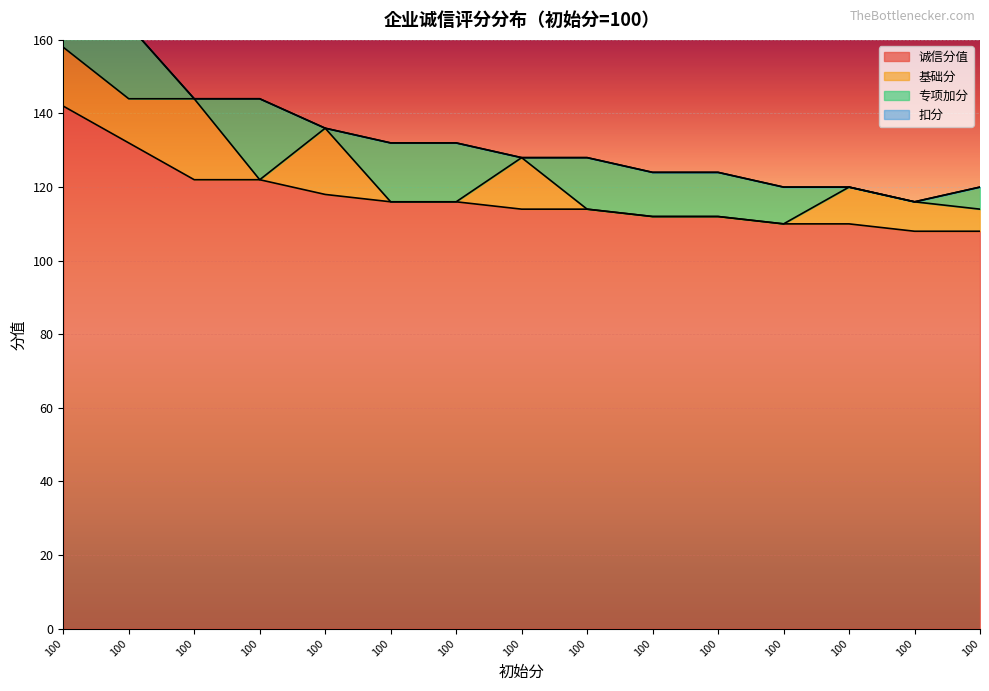

What is the spread (max minus min) of values at 100?

142